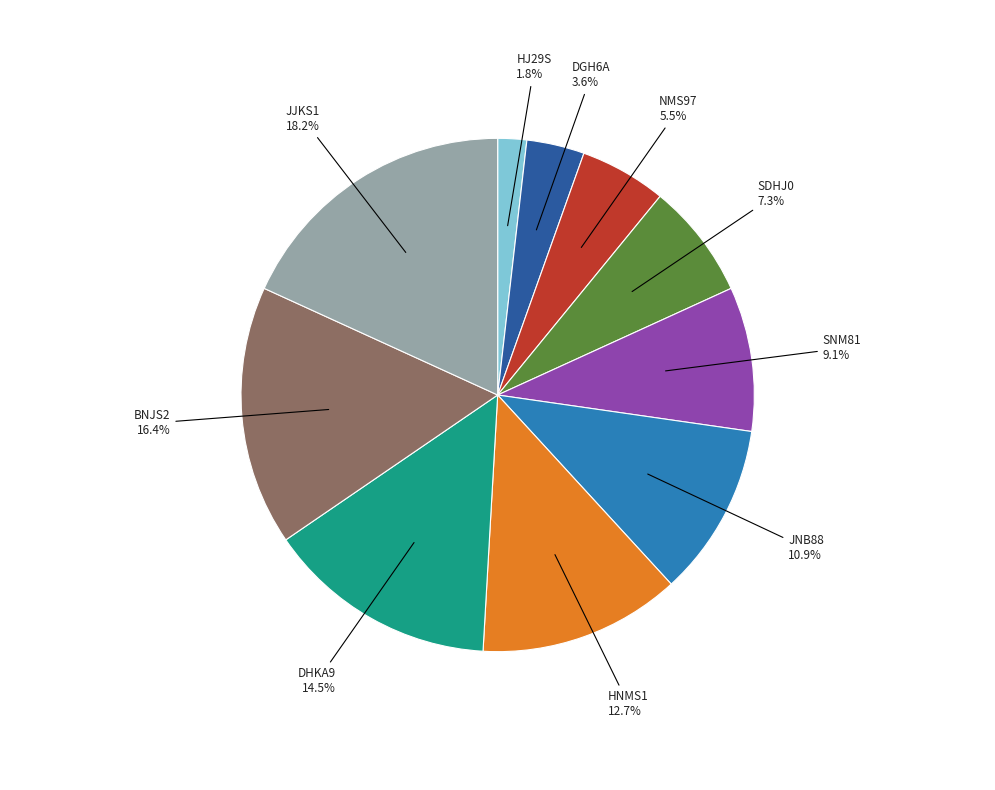

Does any single category account for the majority?

No